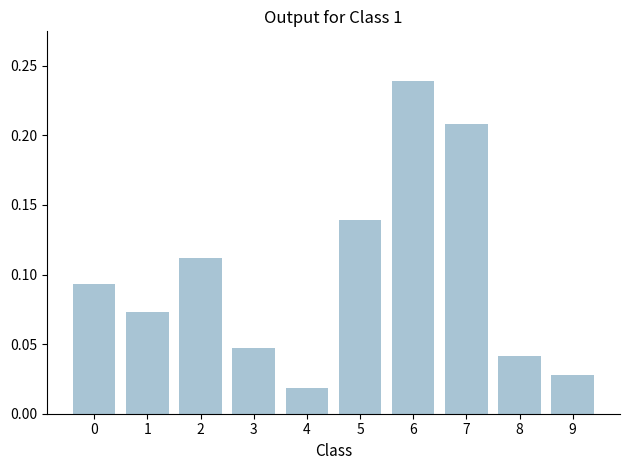

How many bars are there in total?

10